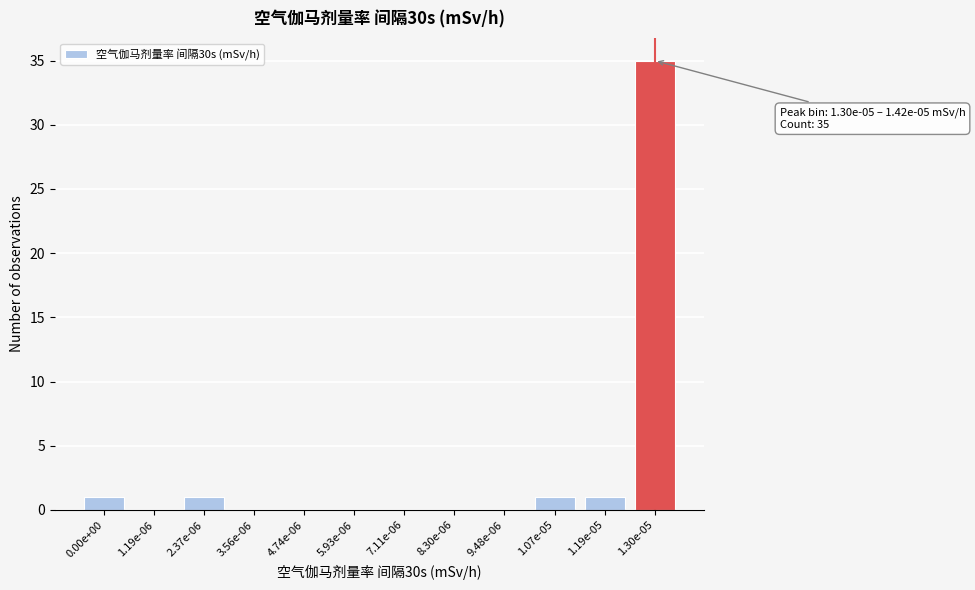

Reading left to right, list all the values displayed in this chart.

0.00e+00=1	1.19e-06=0	2.37e-06=1	3.56e-06=0	4.74e-06=0	5.93e-06=0	7.11e-06=0	8.30e-06=0	9.48e-06=0	1.07e-05=1	1.19e-05=1	1.30e-05=35